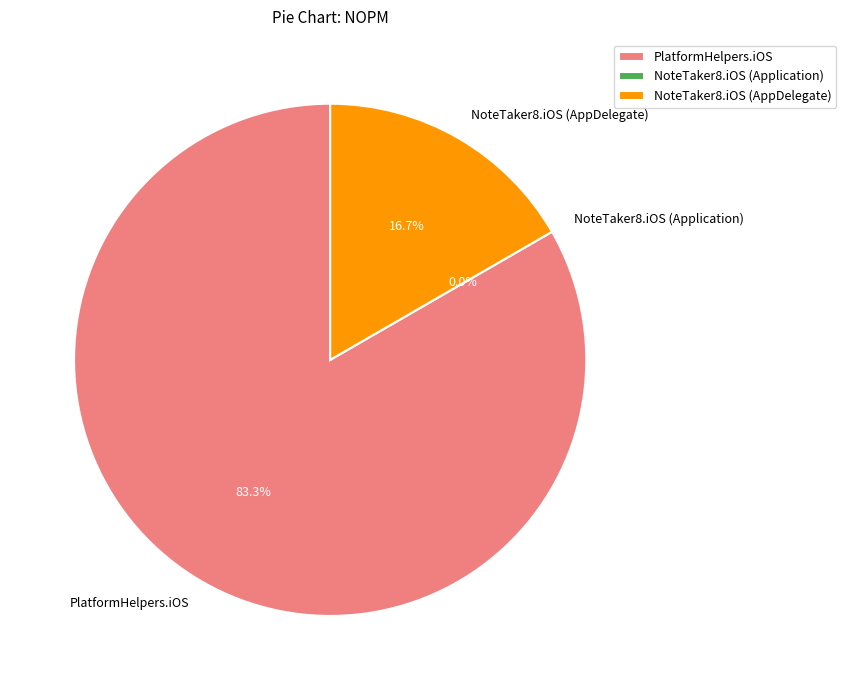

What percentage is the NoteTaker8.iOS (AppDelegate) slice, to the nearest percent?

17%